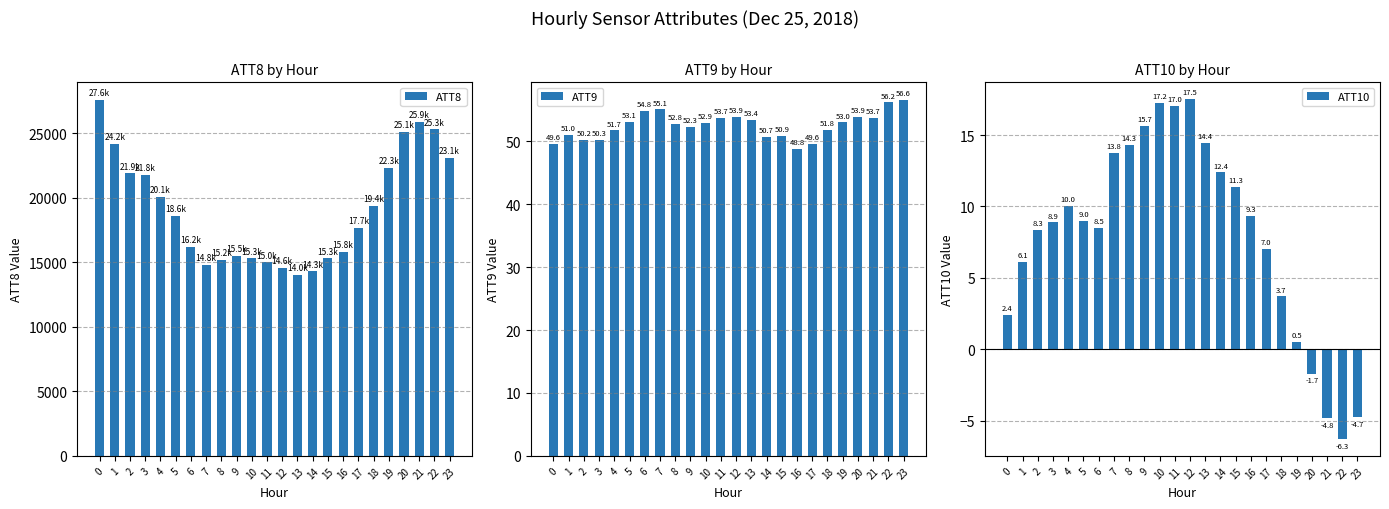

What is the difference between the second highest and second lowest values in the ATT9 series?

6.6